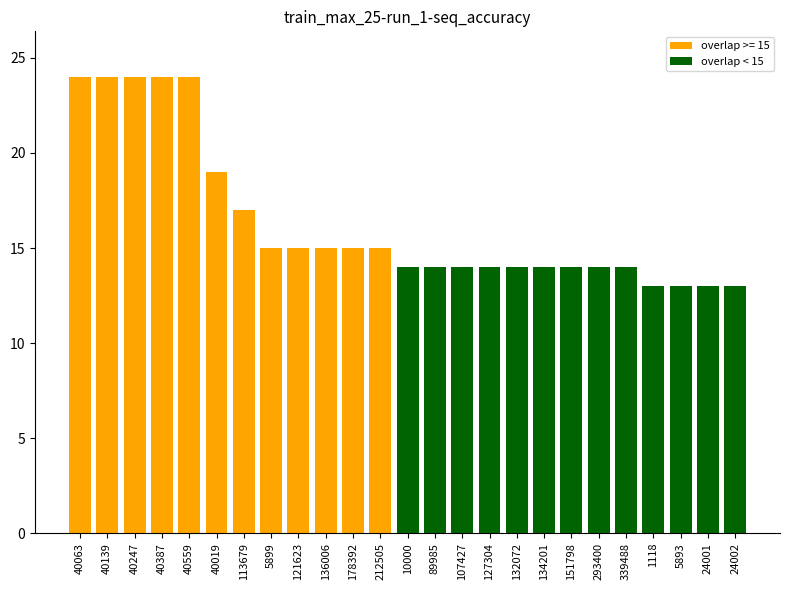

What position from the left is 293400?

20